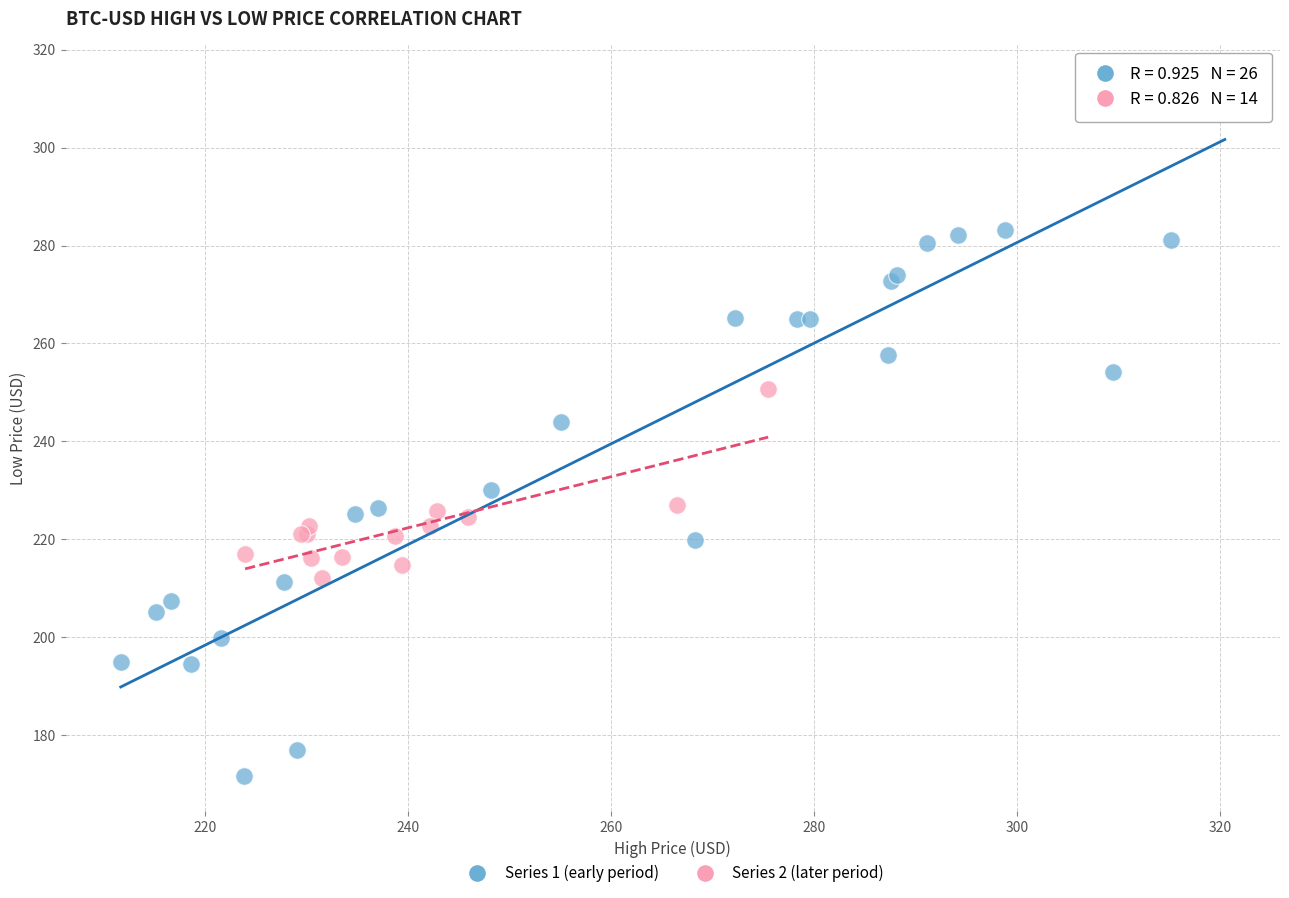

Which series contains the lowest Y value?

Series 1 (early period)